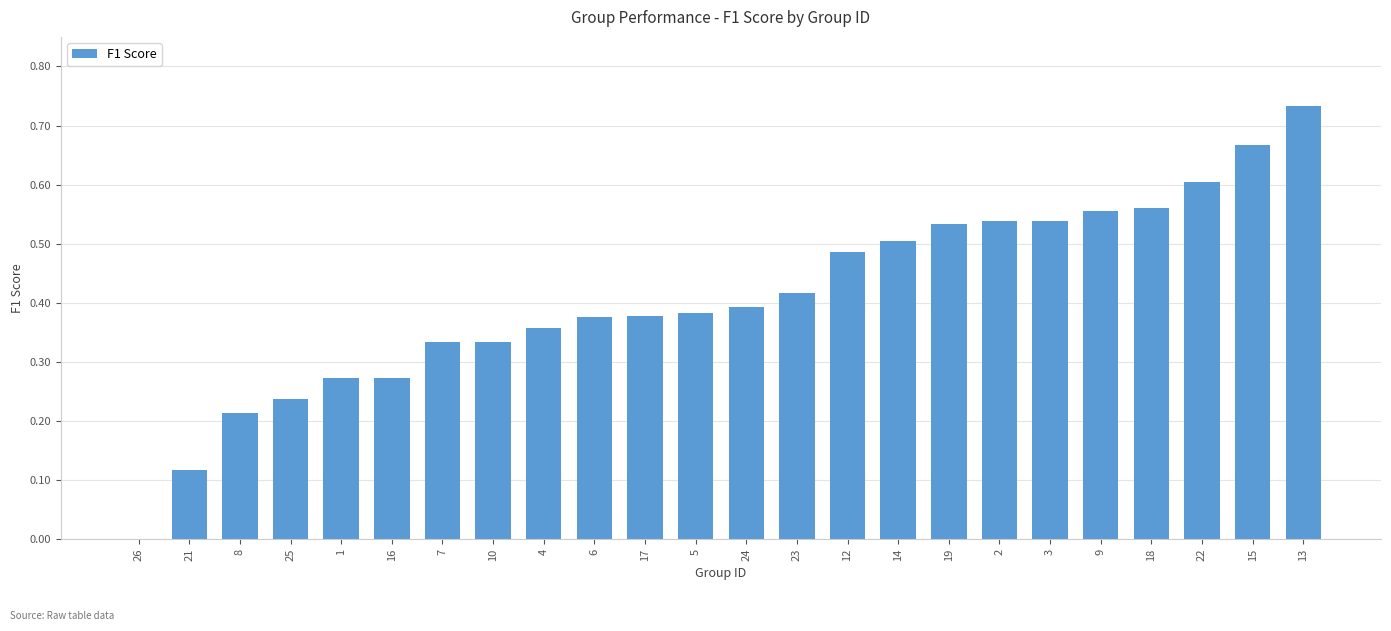

What is the sum of the values at 10 and 19?

0.9